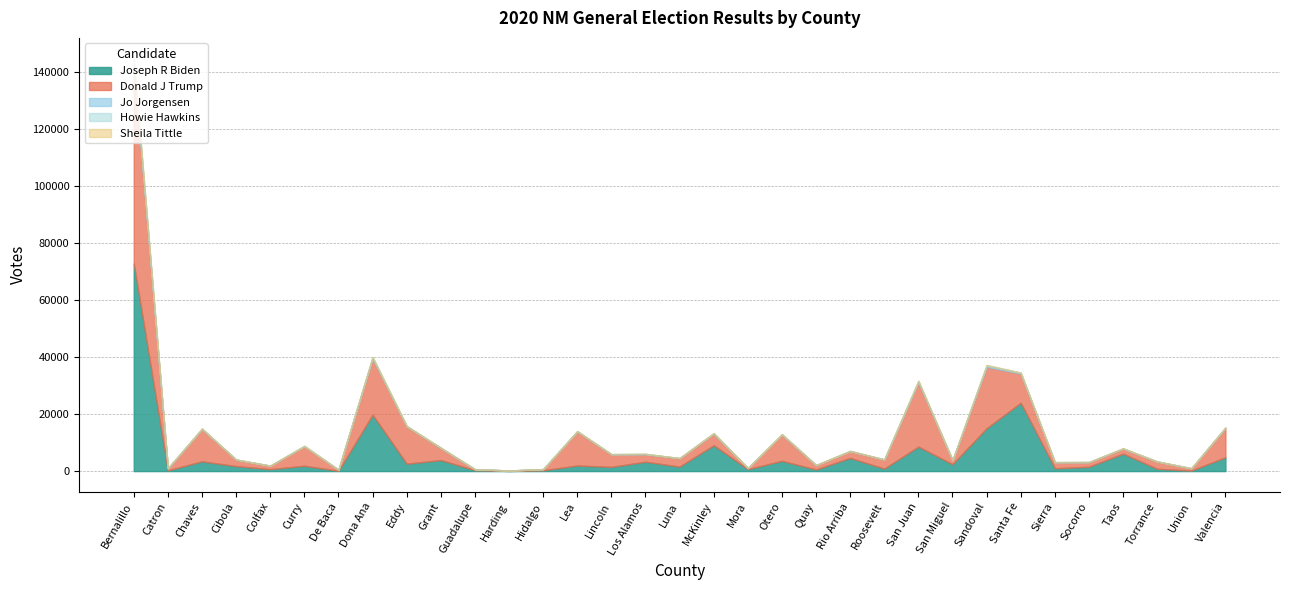

True or false: HOWIE HAWKINS AND ANGELA NICOLE WALKER and DONALD J TRUMP AND MIKE PENCE intersect in this chart.

False